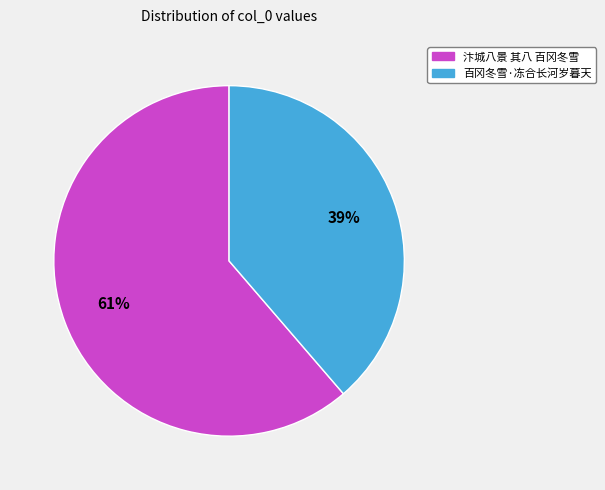

Rank the categories by value from lowest to highest.

百冈冬雪·冻合长河岁暮天, 汴城八景 其八 百冈冬雪